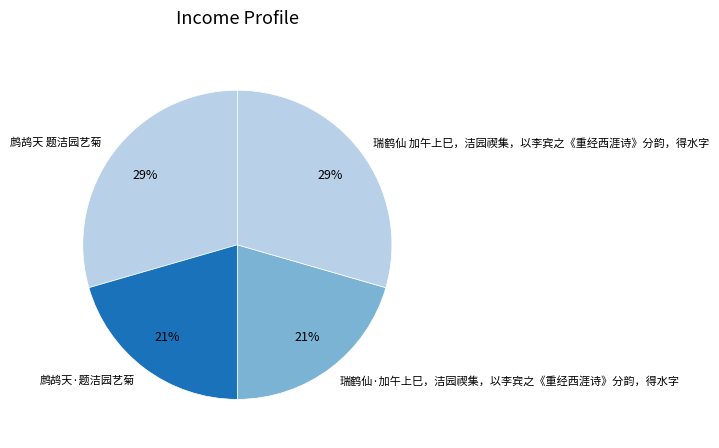

To the nearest percent, what percentage of the pie is 瑞鹤仙 加午上巳，洁园禊集，以李宾之《重经西涯诗》分韵，得水字?

29%